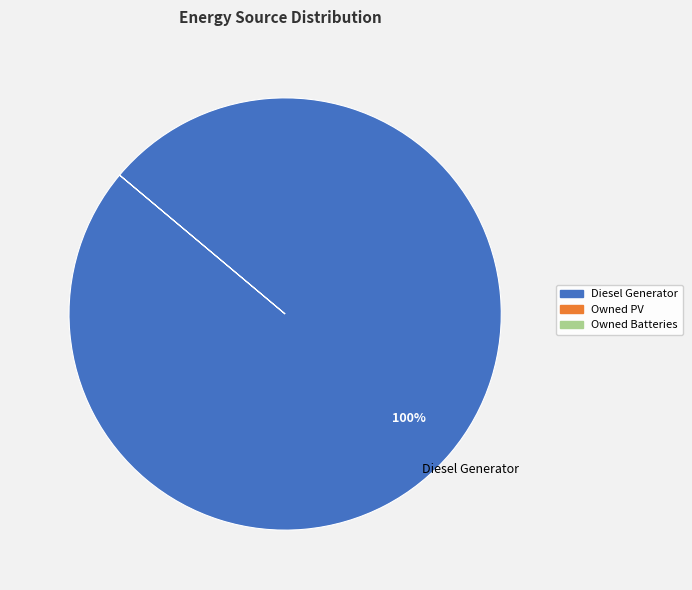

Rank the categories by value from highest to lowest.

Diesel Generator